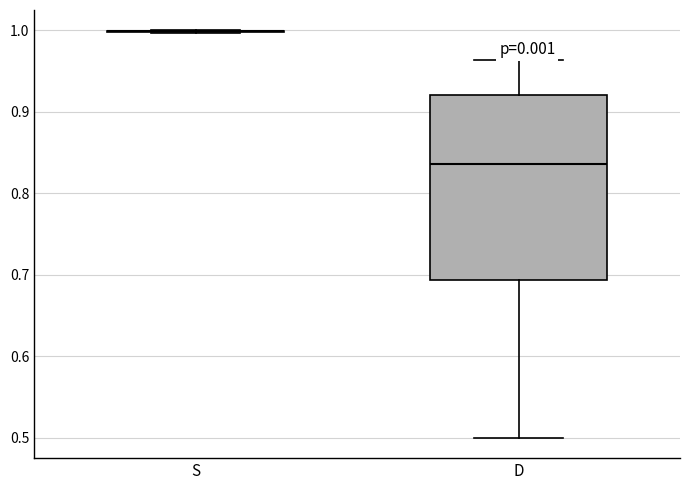

Reading left to right, read every box against the y-axis: the position of its median line, the range the box covers, and the ends of its whiskers. The values are not printed on the chart, so give them approximately, as read against the axis.

S: box collapsed to a line at 1.00, whiskers 1.00 to 1.00
D: median 0.84, box 0.69 to 0.92, whiskers 0.50 to 0.96